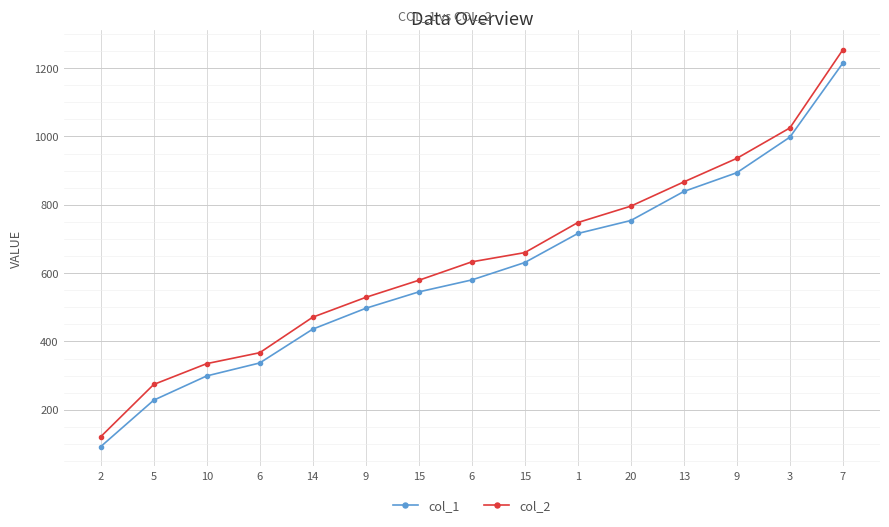

Reading left to right, extract all data points from this chart.

col_1: 2=92	5=228	10=299	6=337	14=436	9=497	15=545	6=580	15=631	1=716	20=754	13=839	9=894	3=998	7=1215
col_2: 2=121	5=274	10=335	6=367	14=471	9=529	15=579	6=633	15=660	1=748	20=796	13=867	9=936	3=1025	7=1254